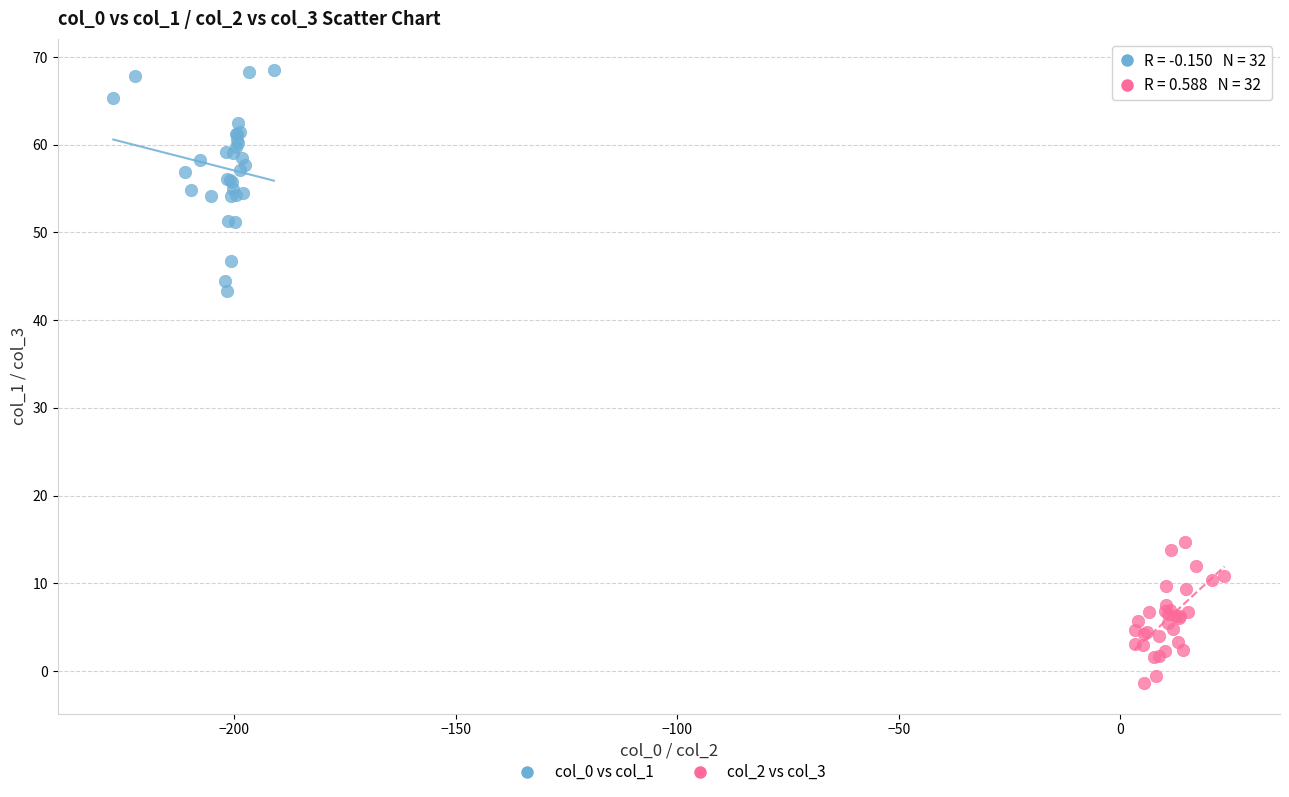

Which series reaches the maximum Y coordinate?

col_0 vs col_1